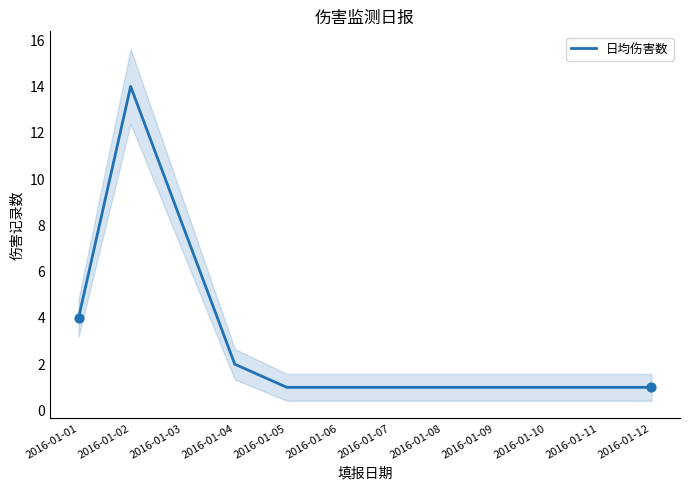

Which has a higher value, 2016-01-04 or 2016-01-05?

2016-01-04